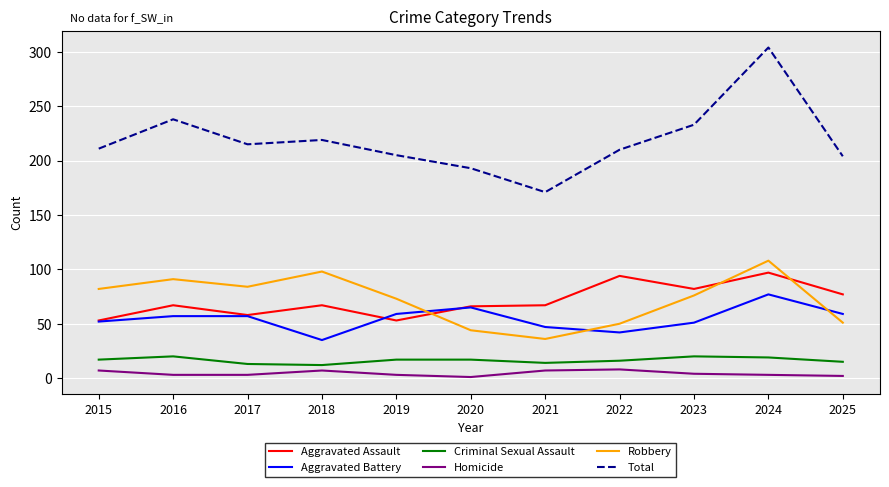

What is the spread (max minus min) of values at 2015?

204